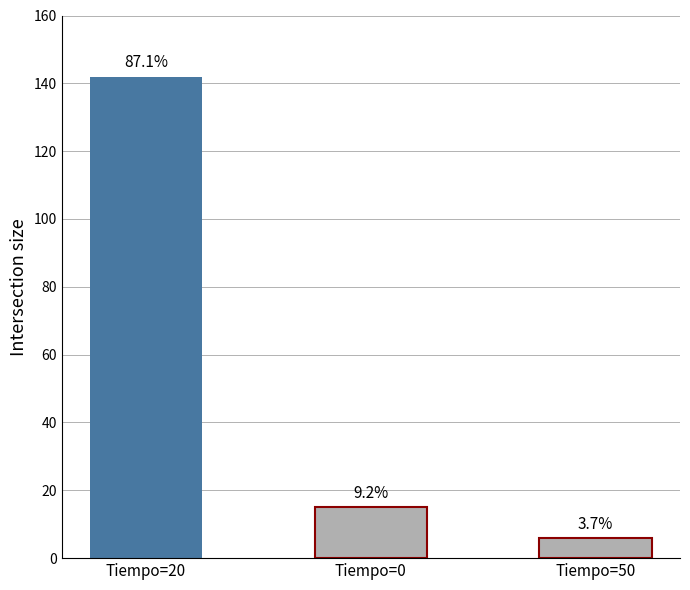

What is the label of the 1st bar from the right?

Tiempo=50